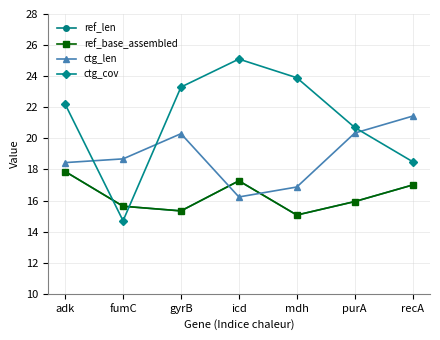

At which category does ctg_cov reach its first local peak?

icd